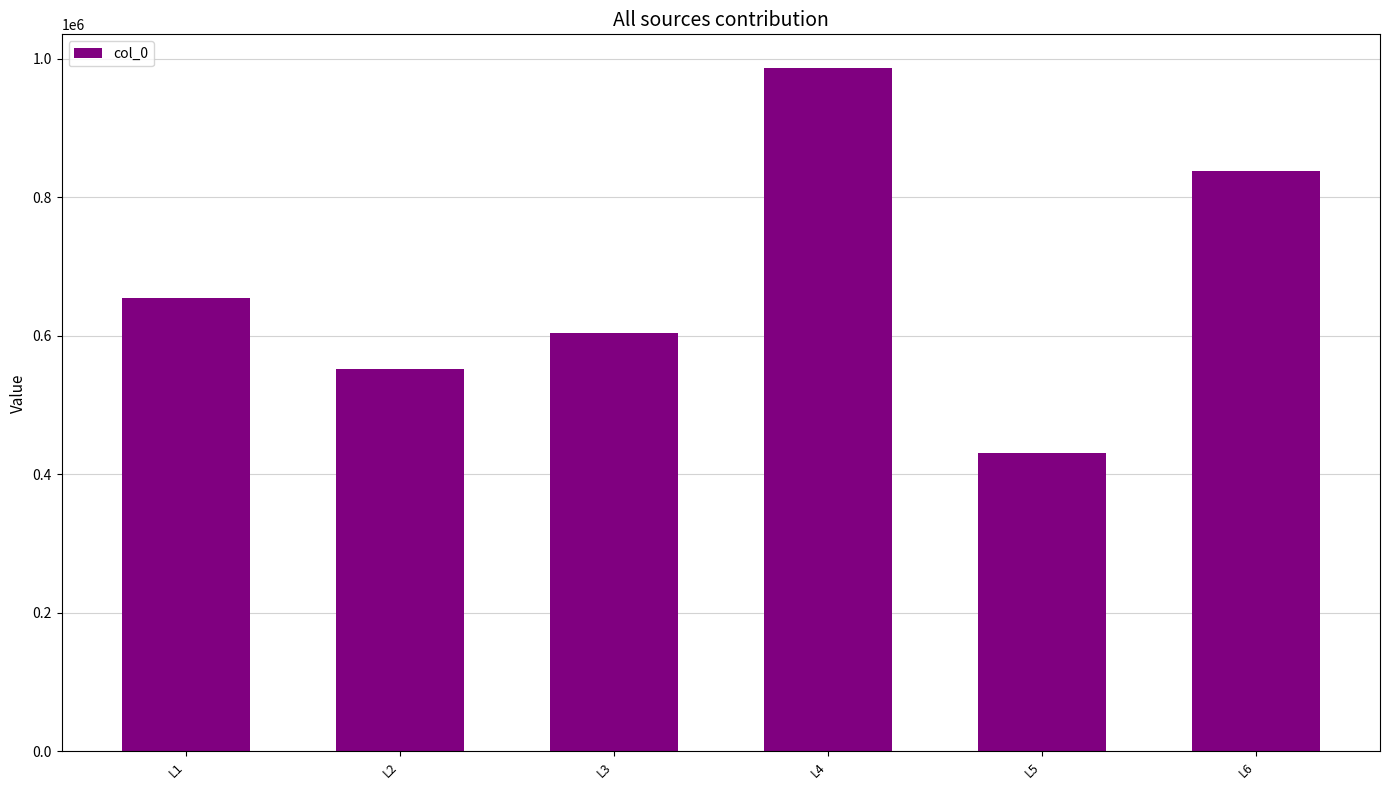

How many bars are there in total?

6